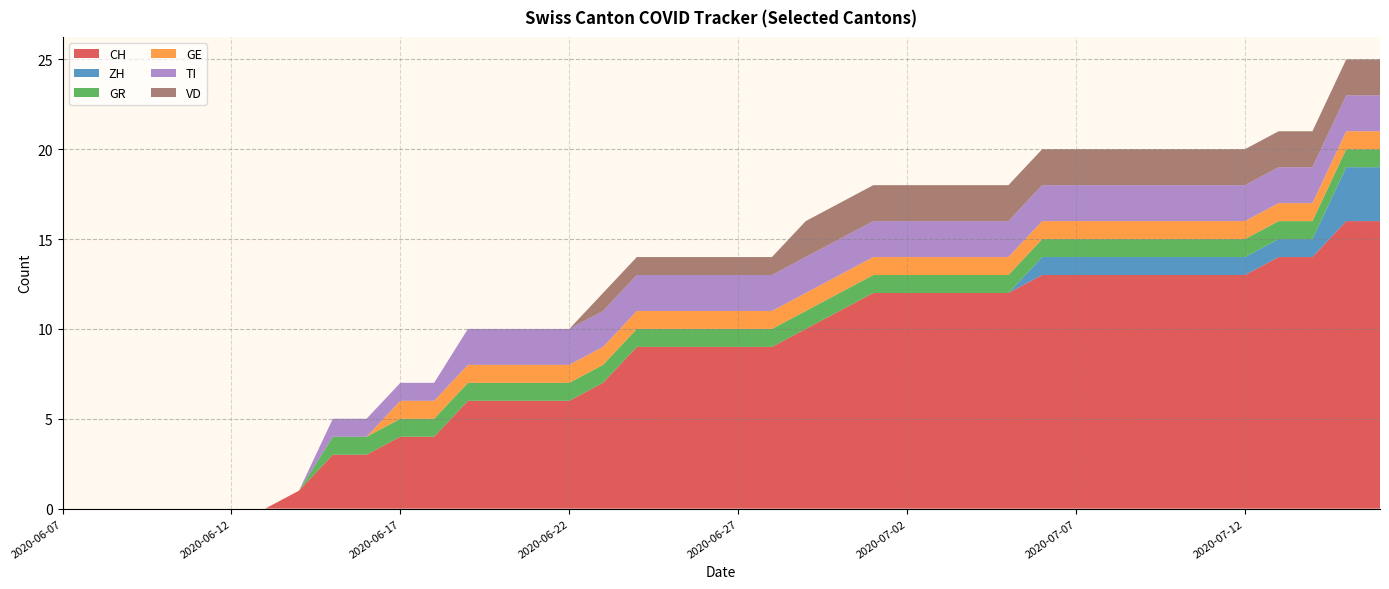

Reading left to right, what are all the values shown in this chart?

CH: 2020-06-07=0	2020-06-08=0	2020-06-09=0	2020-06-10=0	2020-06-11=0	2020-06-12=0	2020-06-13=0	2020-06-14=1	2020-06-15=3	2020-06-16=3	2020-06-17=4	2020-06-18=4	2020-06-19=6	2020-06-20=6	2020-06-21=6	2020-06-22=6	2020-06-23=7	2020-06-24=9	2020-06-25=9	2020-06-26=9	2020-06-27=9	2020-06-28=9	2020-06-29=10	2020-06-30=11	2020-07-01=12	2020-07-02=12	2020-07-03=12	2020-07-04=12	2020-07-05=12	2020-07-06=13	2020-07-07=13	2020-07-08=13	2020-07-09=13	2020-07-10=13	2020-07-11=13	2020-07-12=13	2020-07-13=14	2020-07-14=14	2020-07-15=16	2020-07-16=16
ZH: 2020-06-07=0	2020-06-08=0	2020-06-09=0	2020-06-10=0	2020-06-11=0	2020-06-12=0	2020-06-13=0	2020-06-14=0	2020-06-15=0	2020-06-16=0	2020-06-17=0	2020-06-18=0	2020-06-19=0	2020-06-20=0	2020-06-21=0	2020-06-22=0	2020-06-23=0	2020-06-24=0	2020-06-25=0	2020-06-26=0	2020-06-27=0	2020-06-28=0	2020-06-29=0	2020-06-30=0	2020-07-01=0	2020-07-02=0	2020-07-03=0	2020-07-04=0	2020-07-05=0	2020-07-06=1	2020-07-07=1	2020-07-08=1	2020-07-09=1	2020-07-10=1	2020-07-11=1	2020-07-12=1	2020-07-13=1	2020-07-14=1	2020-07-15=3	2020-07-16=3
GR: 2020-06-07=0	2020-06-08=0	2020-06-09=0	2020-06-10=0	2020-06-11=0	2020-06-12=0	2020-06-13=0	2020-06-14=0	2020-06-15=1	2020-06-16=1	2020-06-17=1	2020-06-18=1	2020-06-19=1	2020-06-20=1	2020-06-21=1	2020-06-22=1	2020-06-23=1	2020-06-24=1	2020-06-25=1	2020-06-26=1	2020-06-27=1	2020-06-28=1	2020-06-29=1	2020-06-30=1	2020-07-01=1	2020-07-02=1	2020-07-03=1	2020-07-04=1	2020-07-05=1	2020-07-06=1	2020-07-07=1	2020-07-08=1	2020-07-09=1	2020-07-10=1	2020-07-11=1	2020-07-12=1	2020-07-13=1	2020-07-14=1	2020-07-15=1	2020-07-16=1
GE: 2020-06-07=0	2020-06-08=0	2020-06-09=0	2020-06-10=0	2020-06-11=0	2020-06-12=0	2020-06-13=0	2020-06-14=0	2020-06-15=0	2020-06-16=0	2020-06-17=1	2020-06-18=1	2020-06-19=1	2020-06-20=1	2020-06-21=1	2020-06-22=1	2020-06-23=1	2020-06-24=1	2020-06-25=1	2020-06-26=1	2020-06-27=1	2020-06-28=1	2020-06-29=1	2020-06-30=1	2020-07-01=1	2020-07-02=1	2020-07-03=1	2020-07-04=1	2020-07-05=1	2020-07-06=1	2020-07-07=1	2020-07-08=1	2020-07-09=1	2020-07-10=1	2020-07-11=1	2020-07-12=1	2020-07-13=1	2020-07-14=1	2020-07-15=1	2020-07-16=1
TI: 2020-06-07=0	2020-06-08=0	2020-06-09=0	2020-06-10=0	2020-06-11=0	2020-06-12=0	2020-06-13=0	2020-06-14=0	2020-06-15=1	2020-06-16=1	2020-06-17=1	2020-06-18=1	2020-06-19=2	2020-06-20=2	2020-06-21=2	2020-06-22=2	2020-06-23=2	2020-06-24=2	2020-06-25=2	2020-06-26=2	2020-06-27=2	2020-06-28=2	2020-06-29=2	2020-06-30=2	2020-07-01=2	2020-07-02=2	2020-07-03=2	2020-07-04=2	2020-07-05=2	2020-07-06=2	2020-07-07=2	2020-07-08=2	2020-07-09=2	2020-07-10=2	2020-07-11=2	2020-07-12=2	2020-07-13=2	2020-07-14=2	2020-07-15=2	2020-07-16=2
VD: 2020-06-07=0	2020-06-08=0	2020-06-09=0	2020-06-10=0	2020-06-11=0	2020-06-12=0	2020-06-13=0	2020-06-14=0	2020-06-15=0	2020-06-16=0	2020-06-17=0	2020-06-18=0	2020-06-19=0	2020-06-20=0	2020-06-21=0	2020-06-22=0	2020-06-23=1	2020-06-24=1	2020-06-25=1	2020-06-26=1	2020-06-27=1	2020-06-28=1	2020-06-29=2	2020-06-30=2	2020-07-01=2	2020-07-02=2	2020-07-03=2	2020-07-04=2	2020-07-05=2	2020-07-06=2	2020-07-07=2	2020-07-08=2	2020-07-09=2	2020-07-10=2	2020-07-11=2	2020-07-12=2	2020-07-13=2	2020-07-14=2	2020-07-15=2	2020-07-16=2